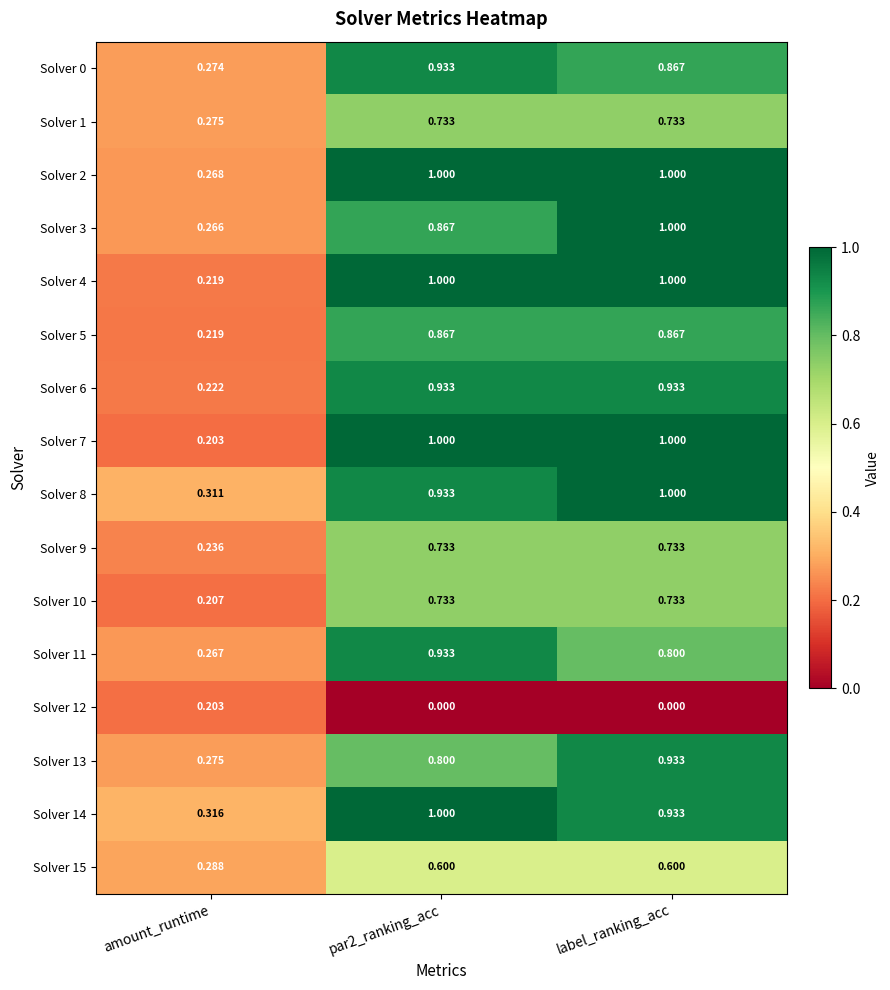

Is the value of Solver 0 at label_ranking_acc greater than the value of Solver 10 at par2_ranking_acc?

Yes